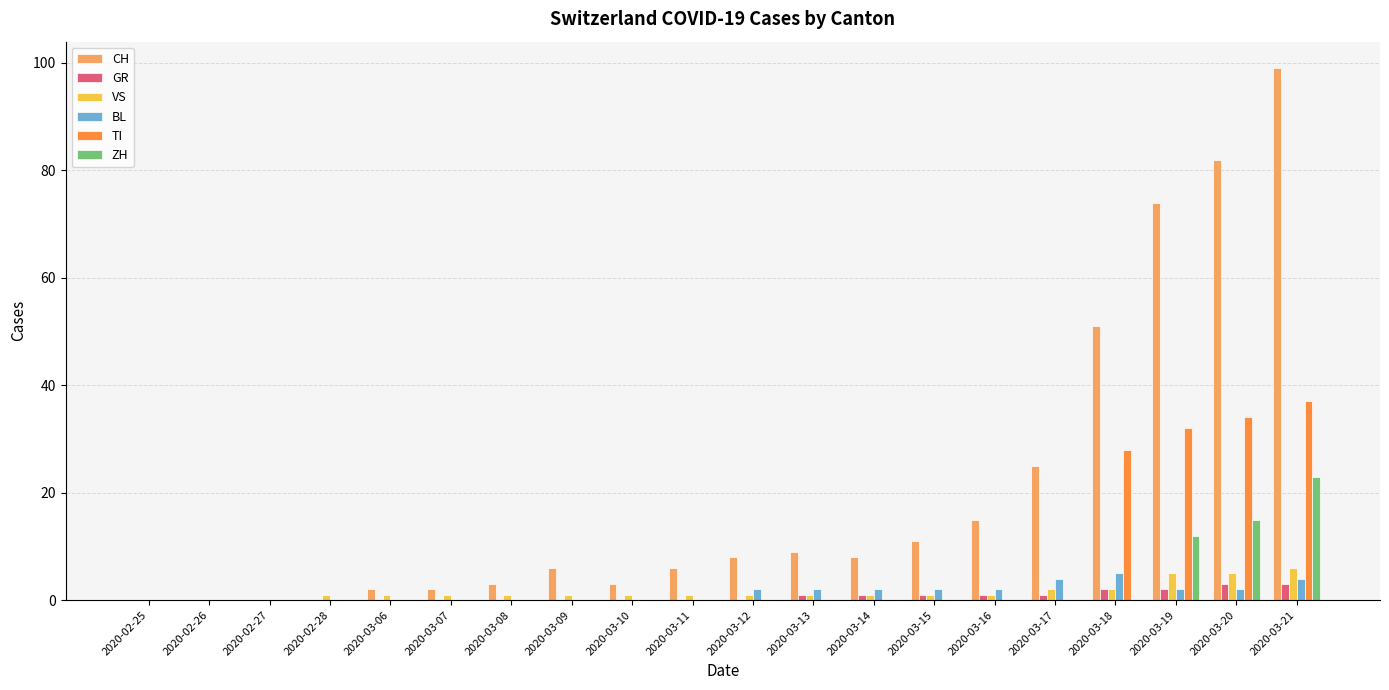

How many series are shown in this chart?

6